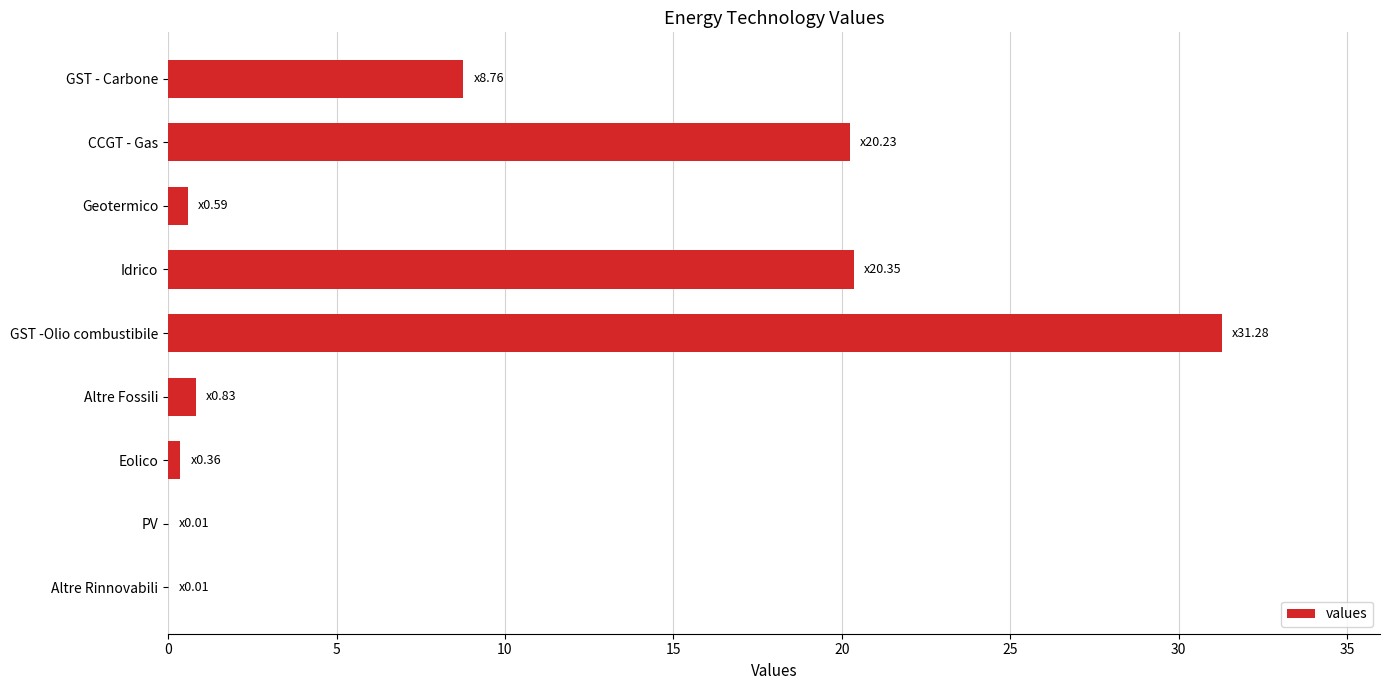

What is the sum of the values at GST - Carbone and CCGT - Gas?

29.0